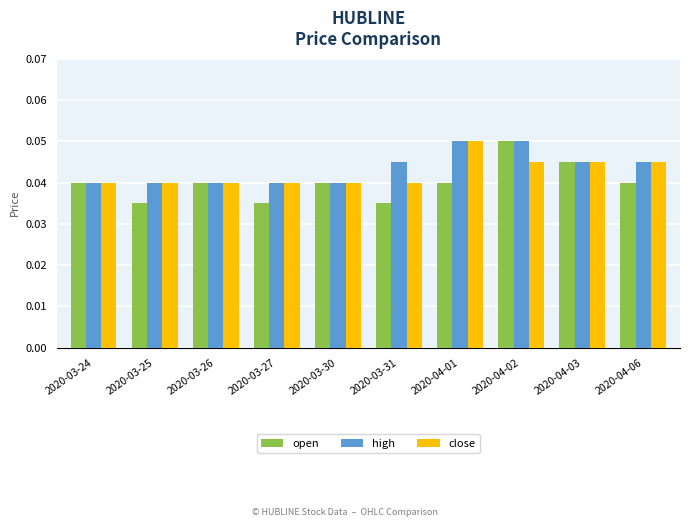

Which series has the widest spread of values?

open